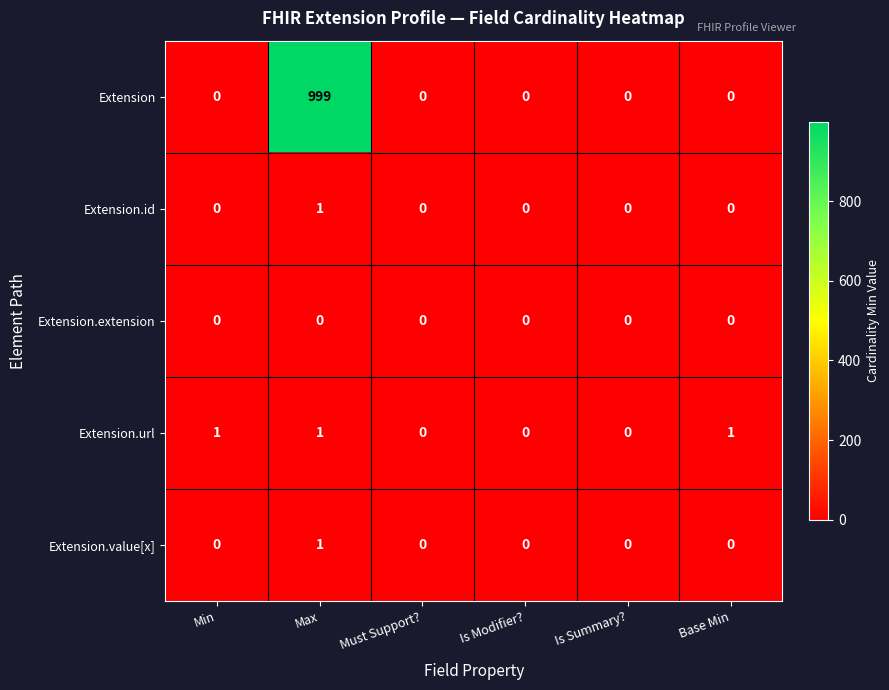

Which series has the largest total across all categories?

Extension